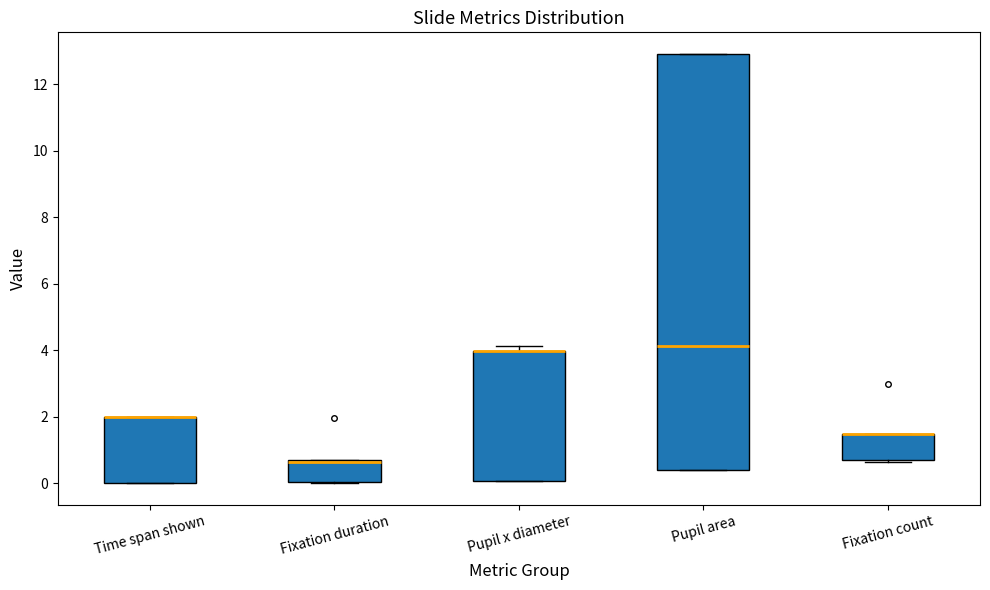

Reading left to right, transcribe this box plot: for each box, give where its median line is, the range the box spans, and where its two whiskers end, as read against the y-axis. The values are not printed on the chart, so give them approximately, as read against the axis.

Time span shown: median 2.0 (drawn on the box's upper edge), box 0.0 to 2.0, whiskers 0.0 to 2.0
Fixation duration: median 0.6 (drawn on the box's upper edge), box 0.0 to 0.6, whiskers 0.0 to 0.6
Pupil x diameter: median 4.0 (drawn on the box's upper edge), box 0.0 to 4.0, whiskers 0.0 to 4.2
Pupil area: median 4.2, box 0.4 to 13.0, whiskers 0.4 to 13.0
Fixation count: median 1.4 (drawn on the box's upper edge), box 0.6 to 1.4, whiskers 0.6 to 1.4